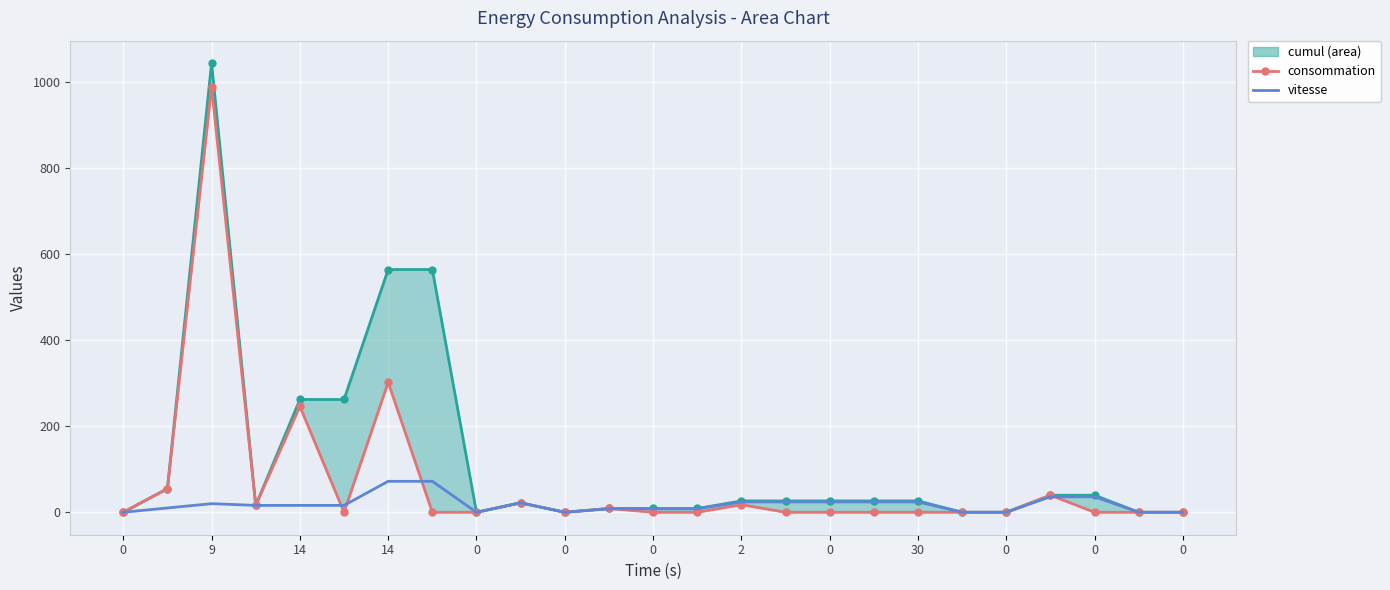

What is the average value of the vitesse series?

18.4